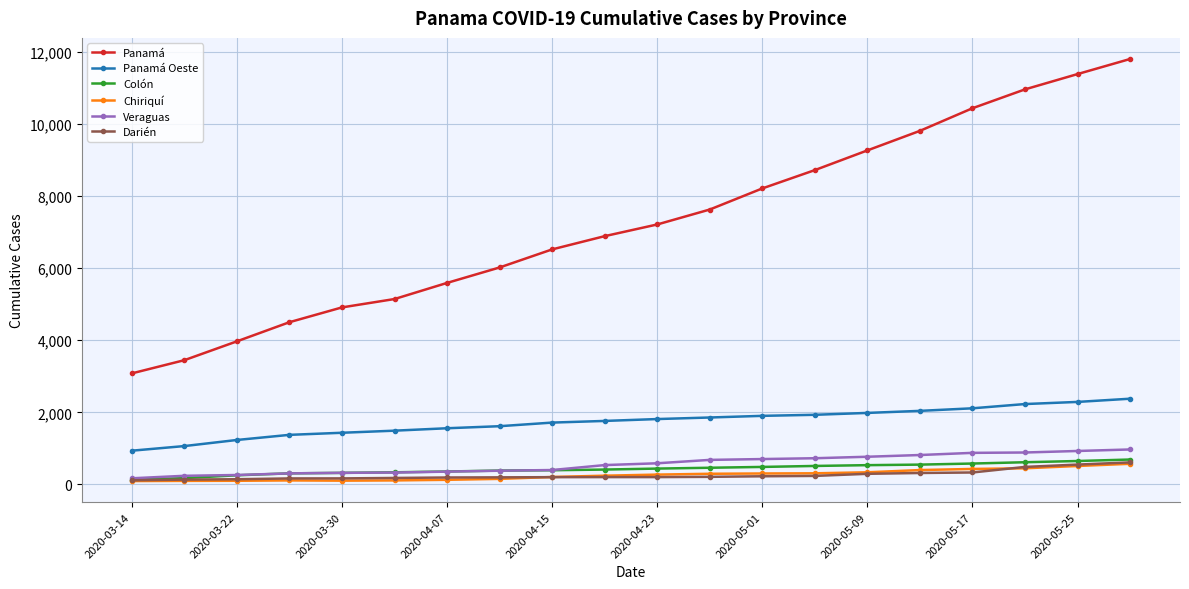

True or false: Veraguas and Panamá Oeste cross at least once.

False